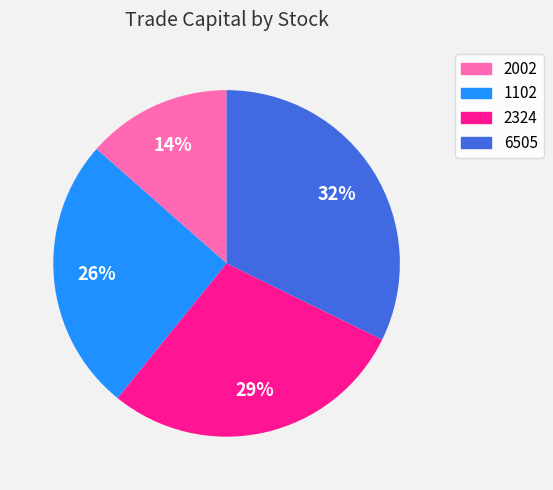

How many slices are in this pie chart?

4